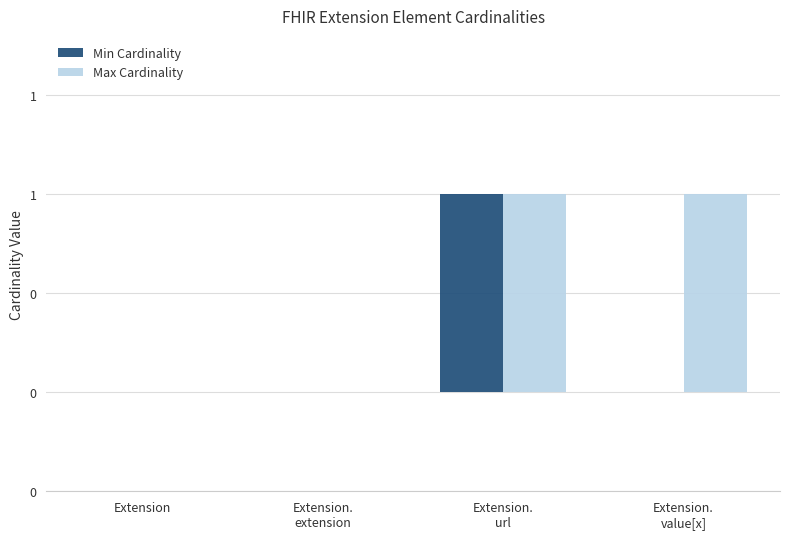

Between Extension.
extension and Extension.
url, which series saw the biggest shift?

Min Cardinality